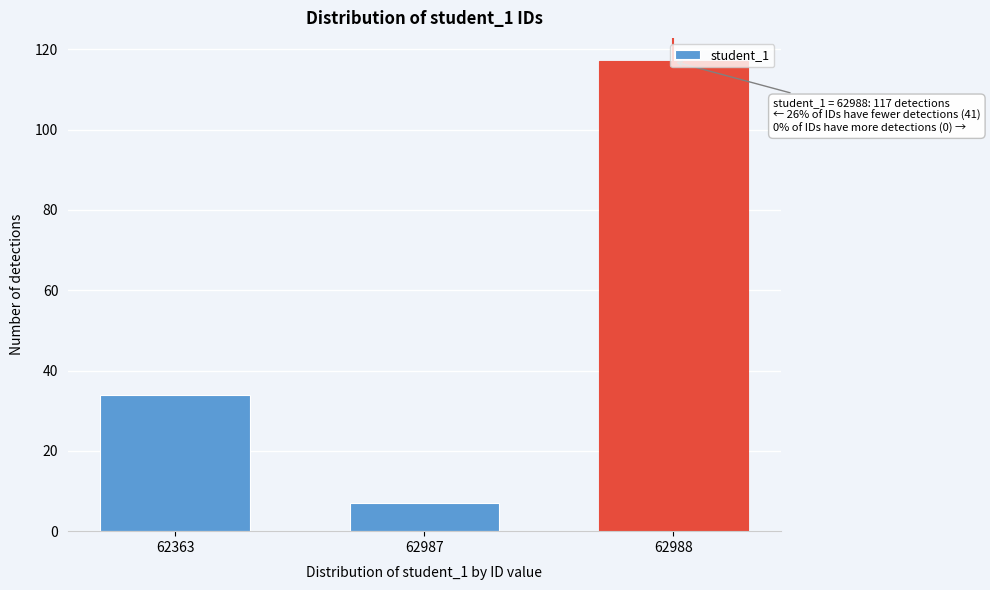

What is the sum of the values at 62987 and 62988?

124